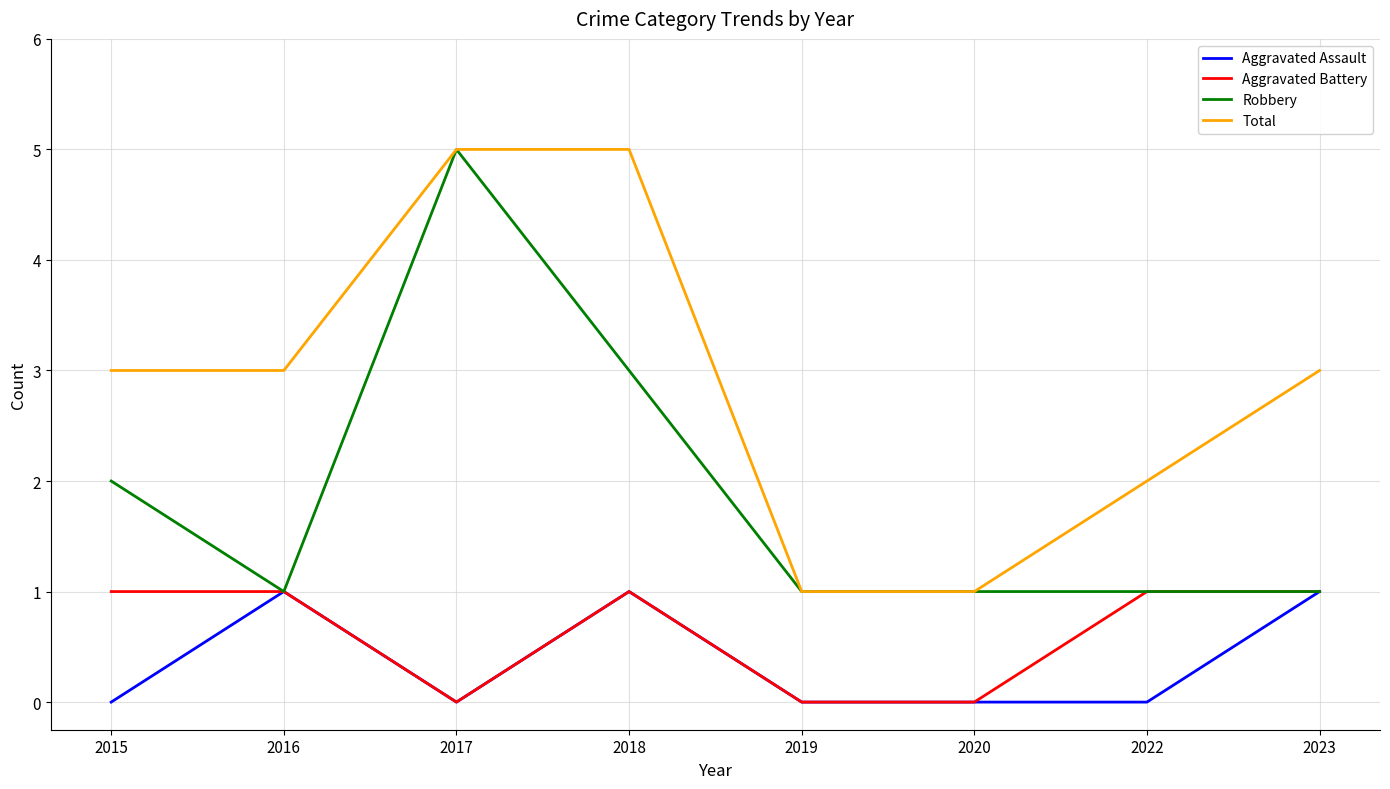

Is it true that Total equals 5 at 2018?

True